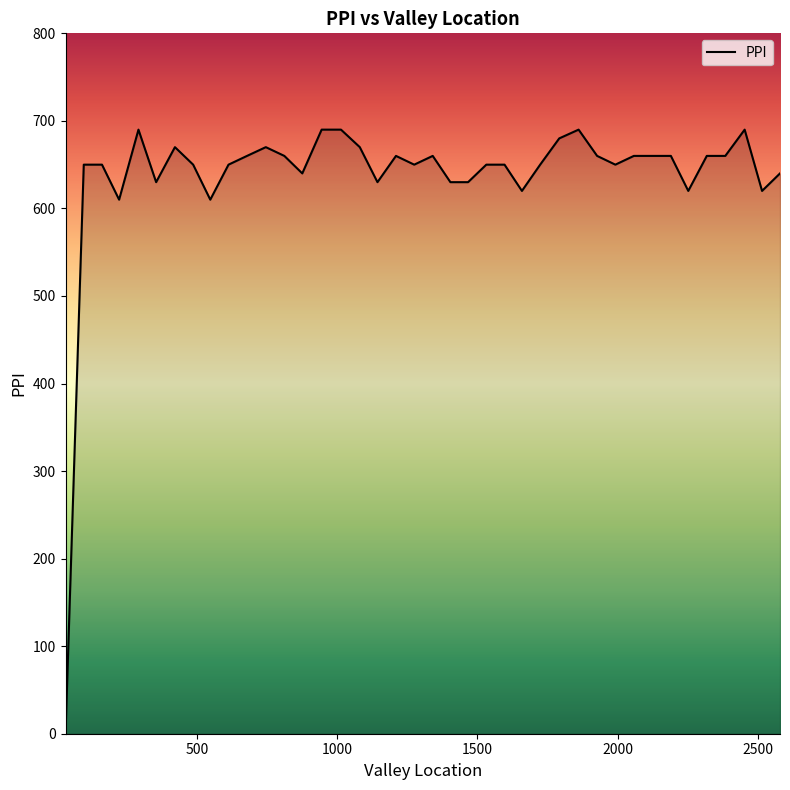

What is the greatest value displayed?

690